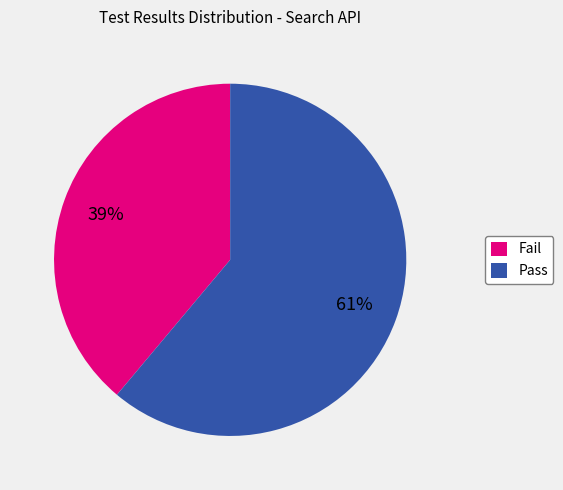

Approximately how many times larger is the value at Fail compared to Pass?

0.6